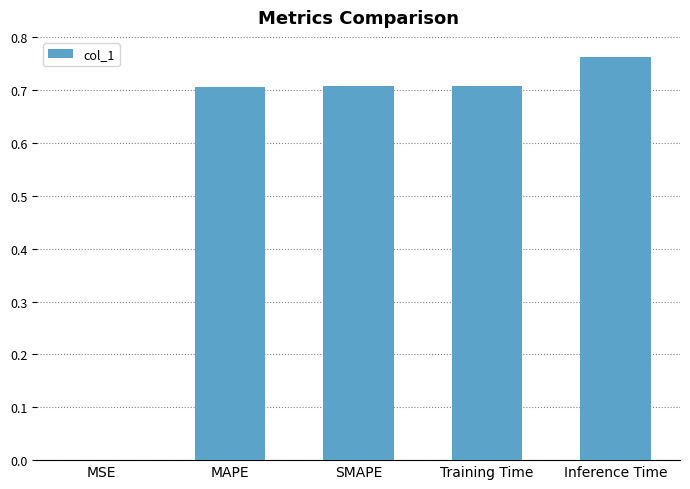

What is the change in value from MAPE to Inference Time?

+0.1